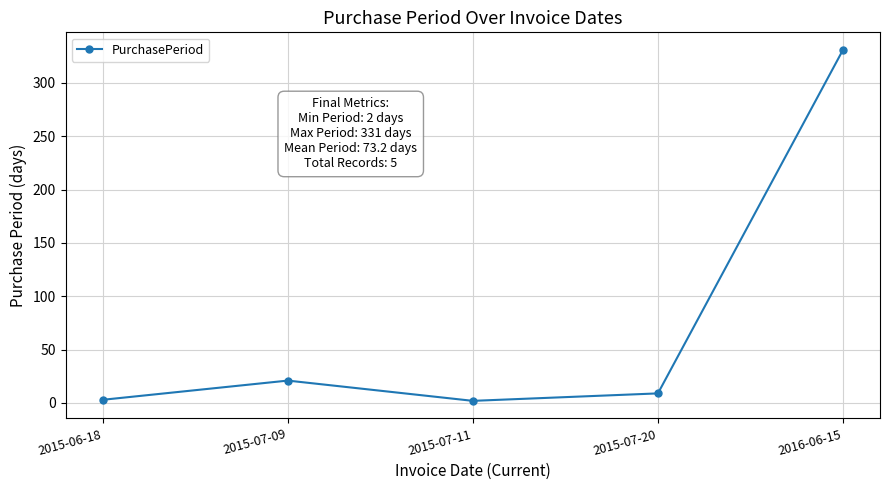

The chart shows a value of 2 at 2015-07-11. True or false?

True